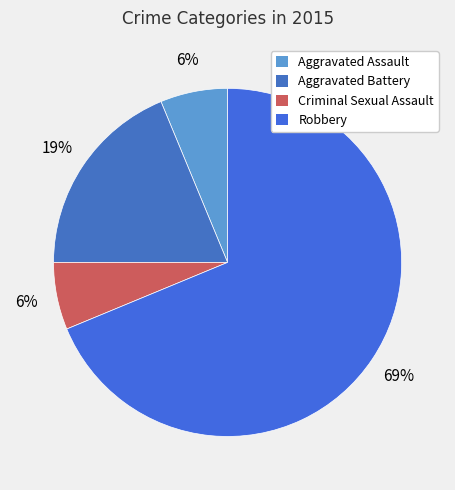

Is it true that Aggravated Battery is 19% of the pie?

True